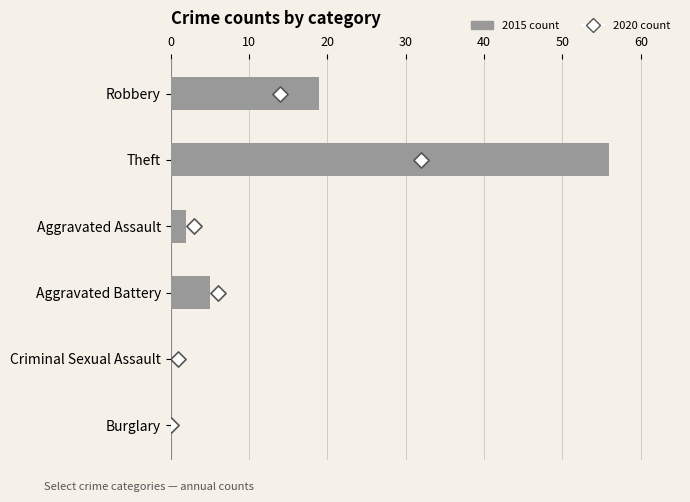

What are all the series names shown in the legend?

2015 count, 2020 count